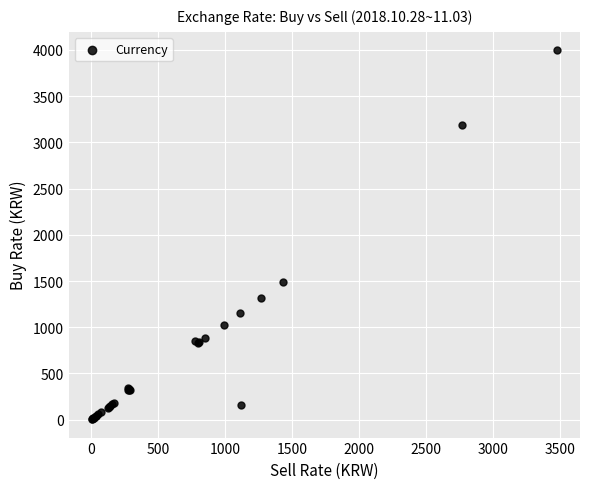

What Y value in the scatter plot is closest to 2000?

1486.6